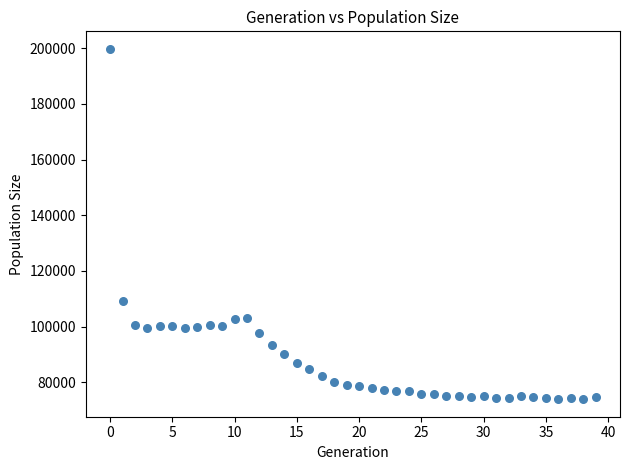

What is the range of Y values (max minus min)?

125886